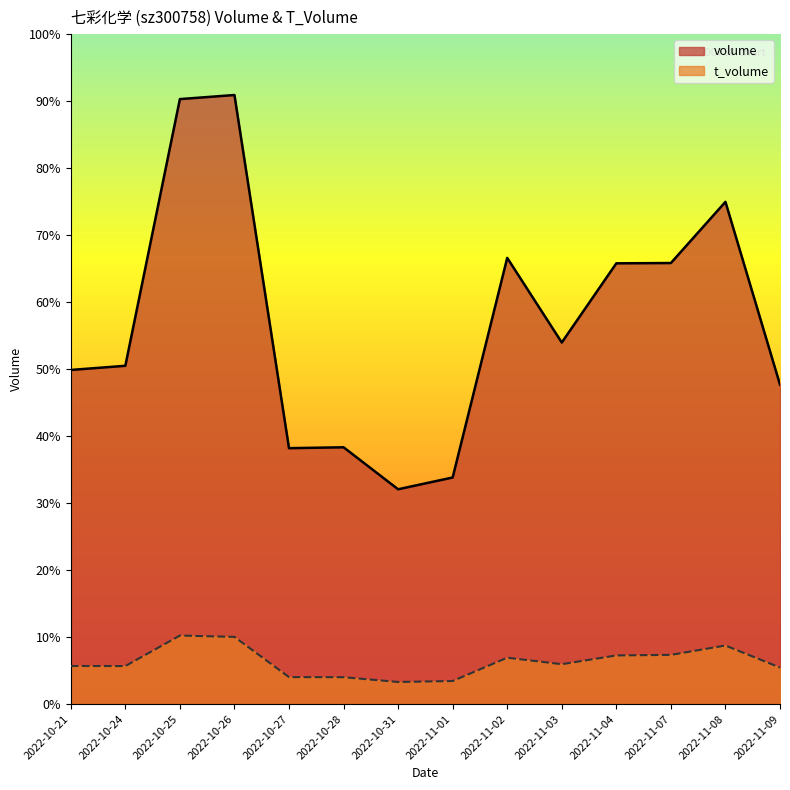

How many values in the t_volume series exceed 8050?

6